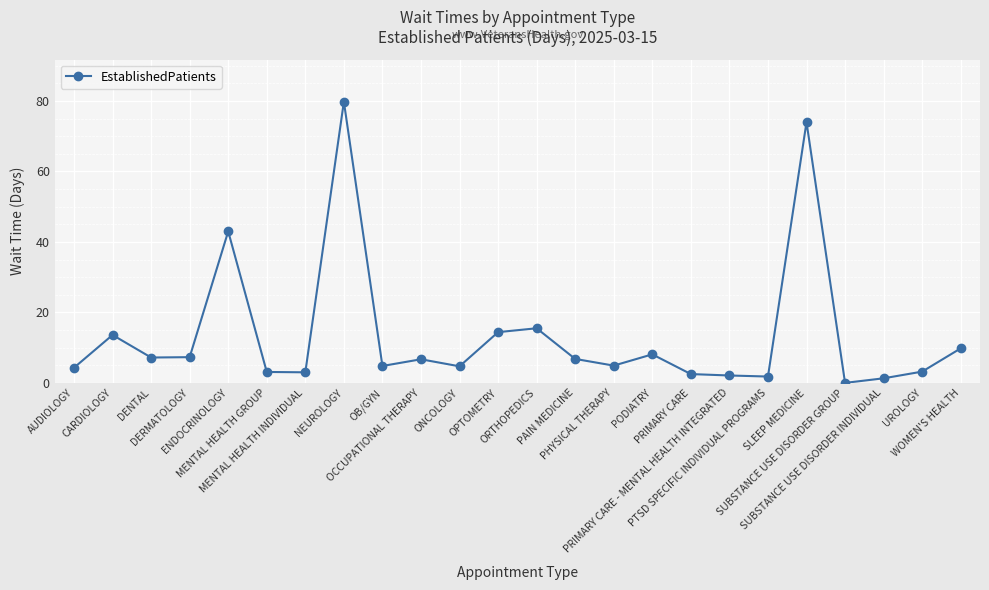

What is the average value?

13.4